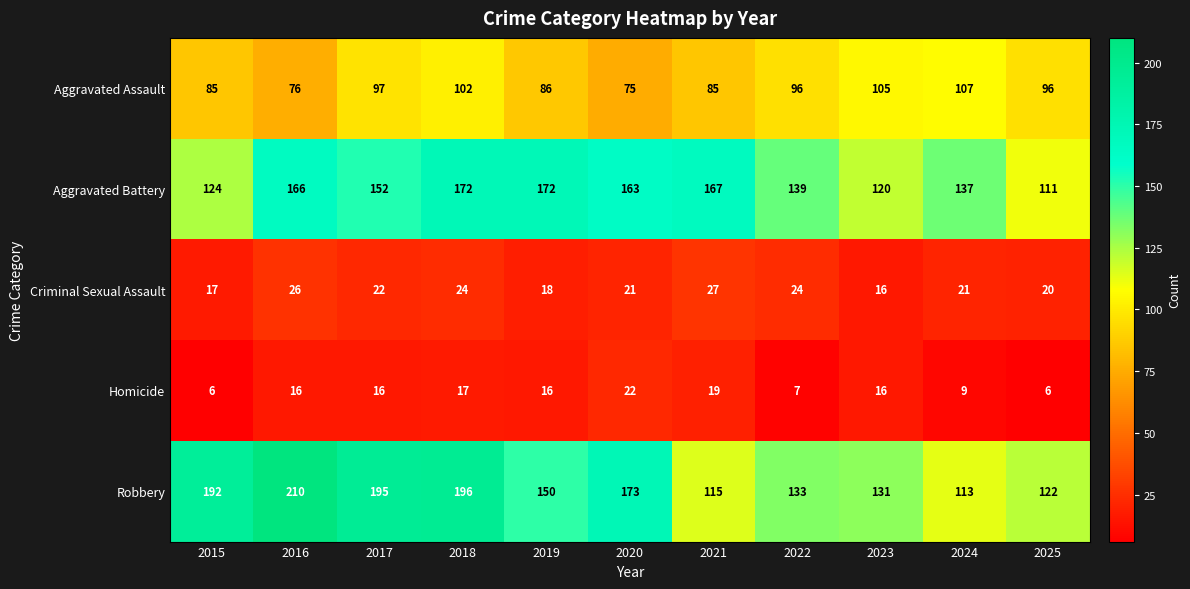

Rank the series at 2016 from lowest to highest value.

Homicide, Criminal Sexual Assault, Aggravated Assault, Aggravated Battery, Robbery